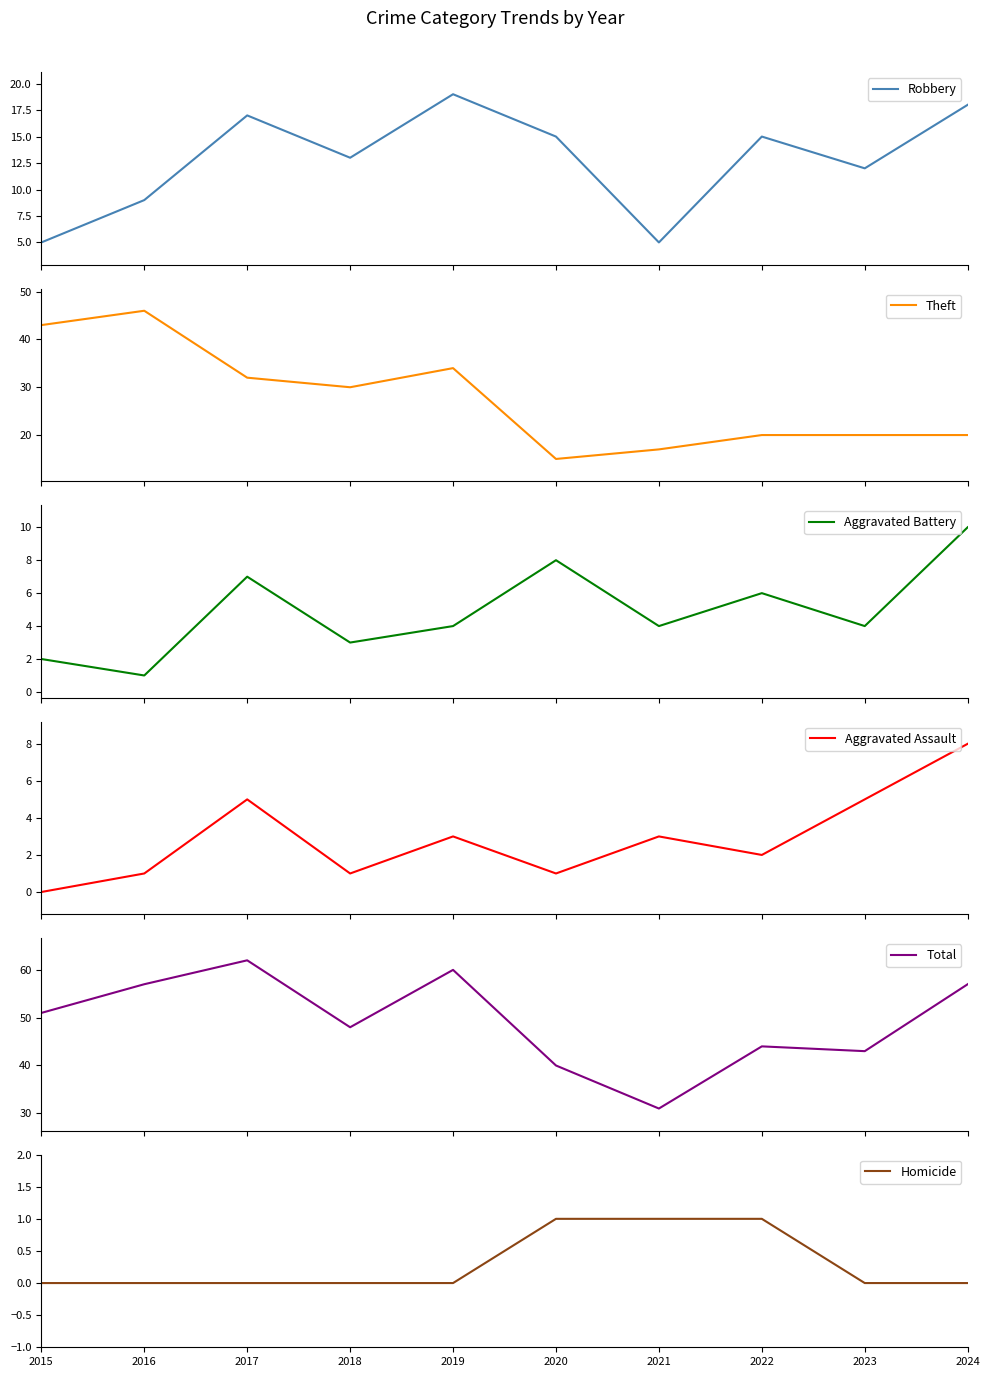

What are all the series names shown in the legend?

Robbery, Theft, Aggravated Battery, Aggravated Assault, Total, Homicide